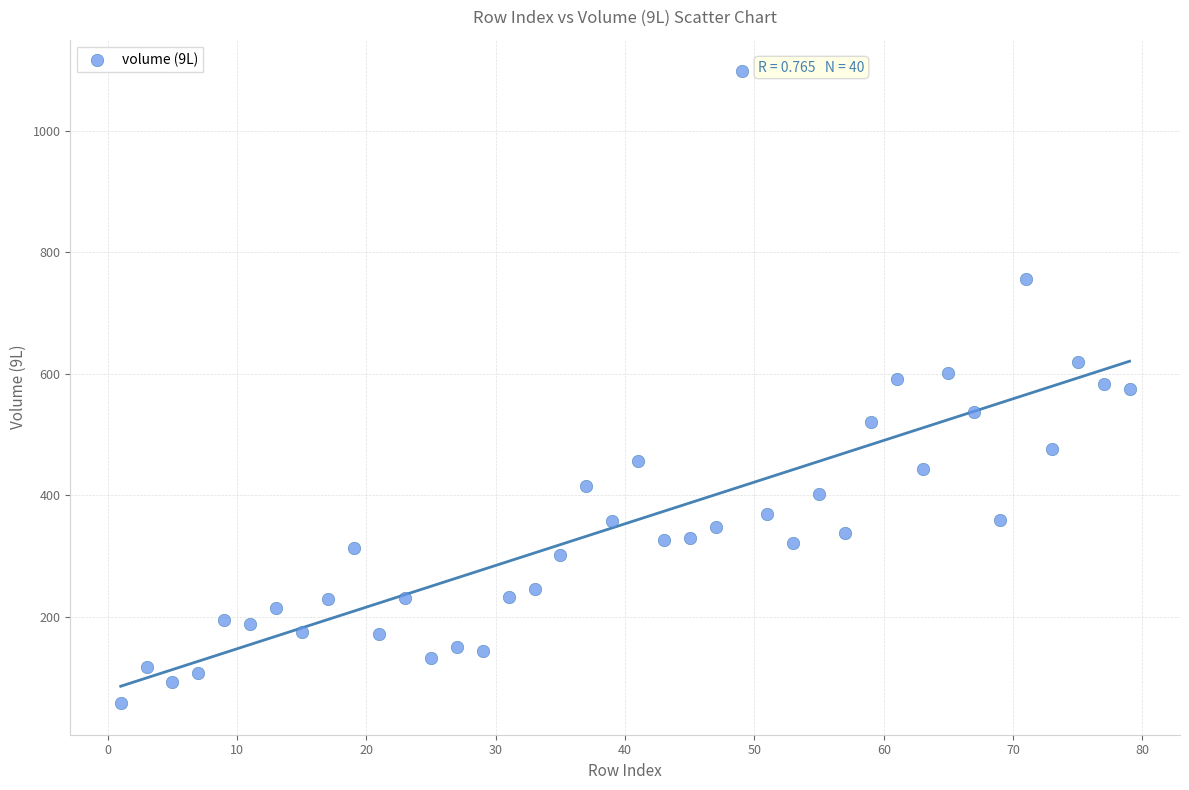

What is the range of Y values (max minus min)?

1040